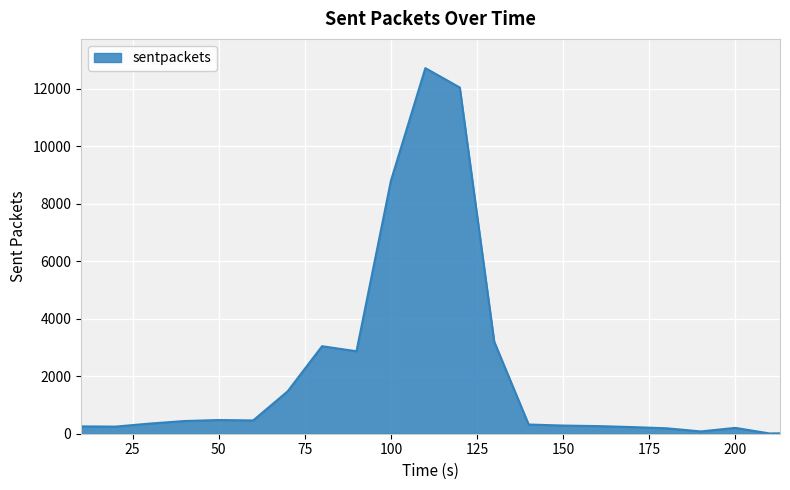

What is the difference between the maximum and minimum values?

12700